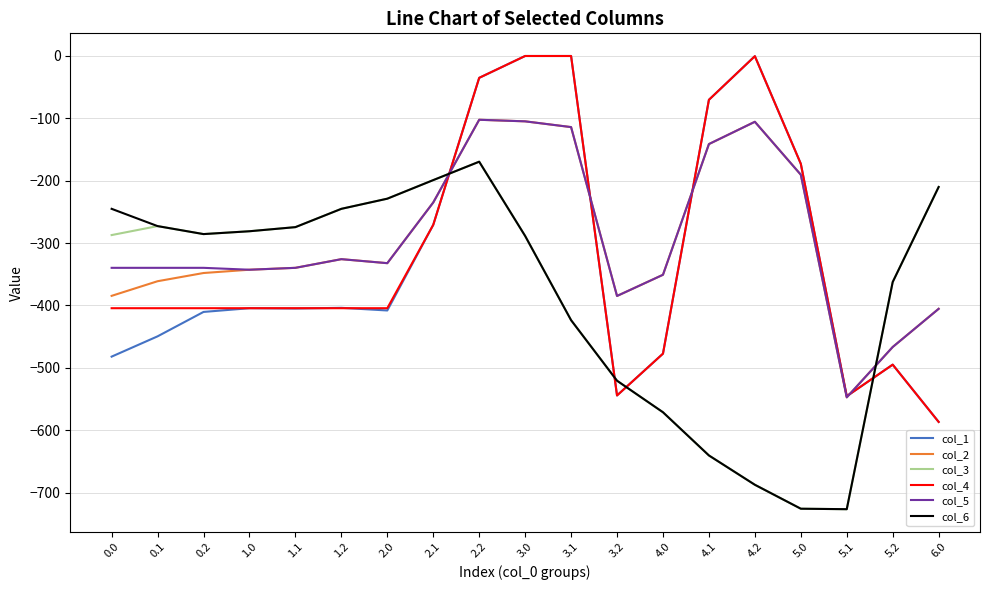

What is the difference between the highest and lowest values at 2.2?

134.4